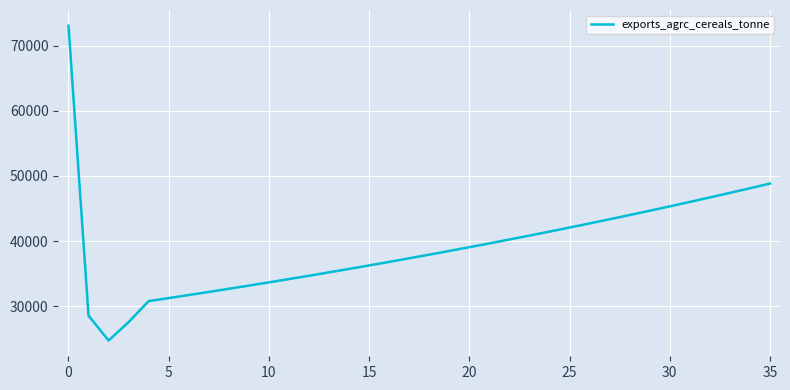

How many series are shown in this chart?

1